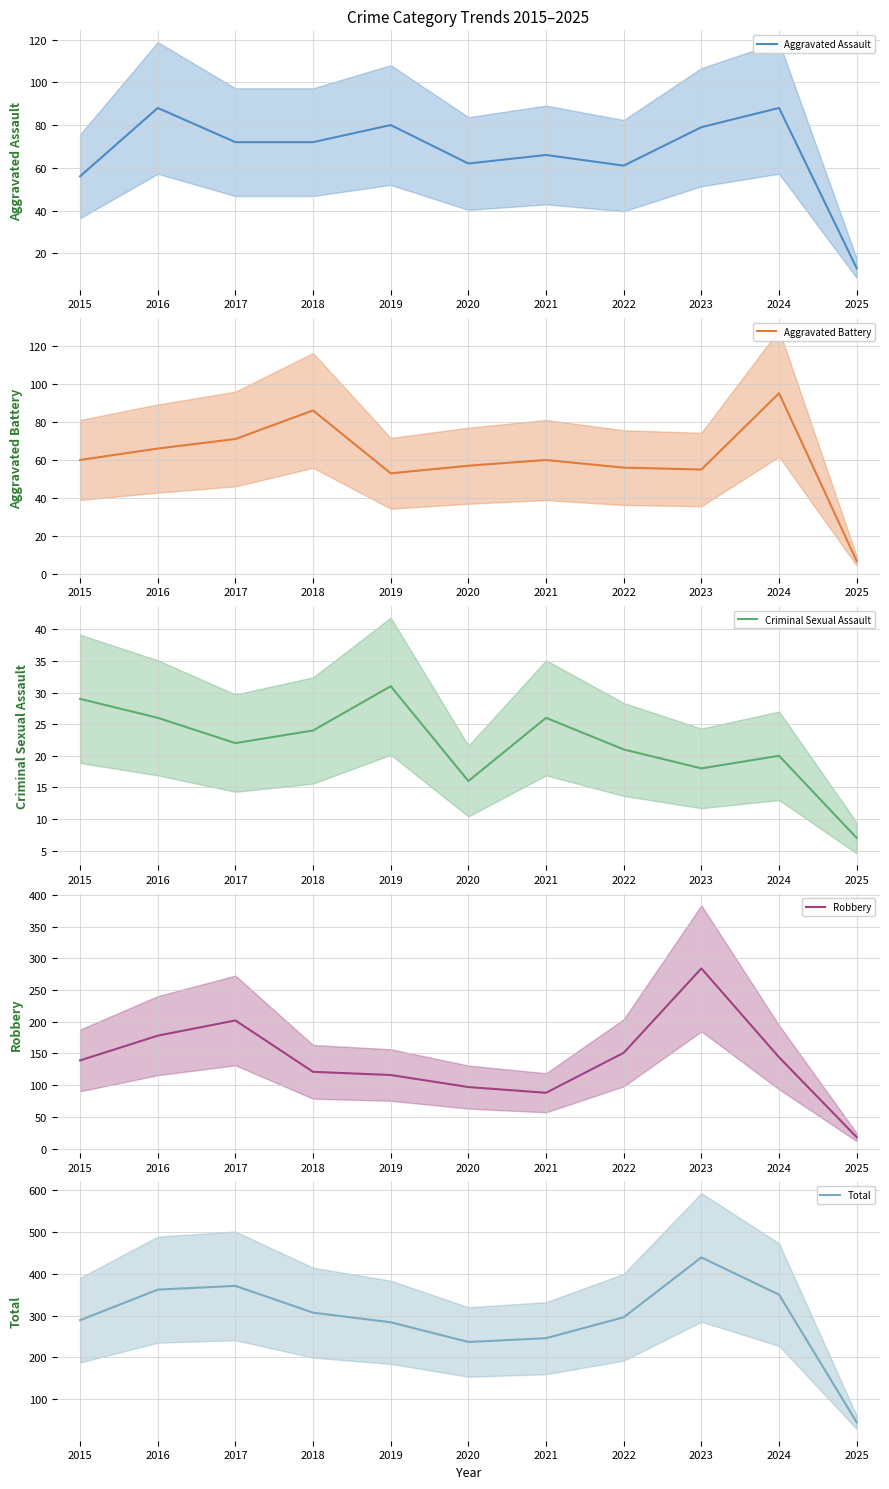

What is the difference between the maximum and second lowest values in the Criminal Sexual Assault (mean) series?

15